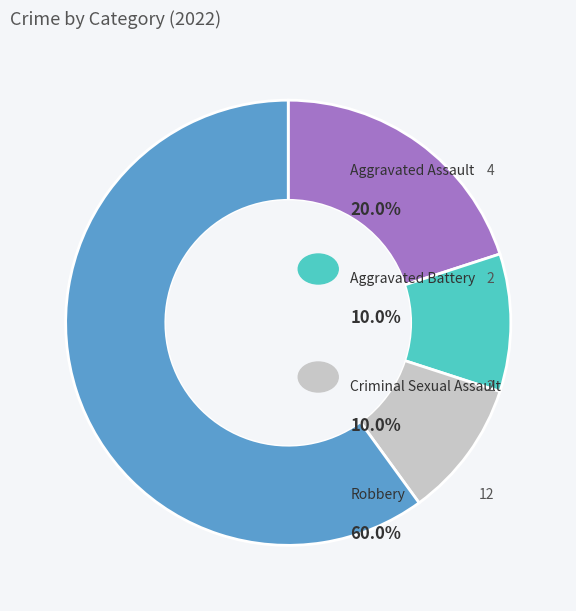

Is there any slice that represents more than half of the pie?

Yes